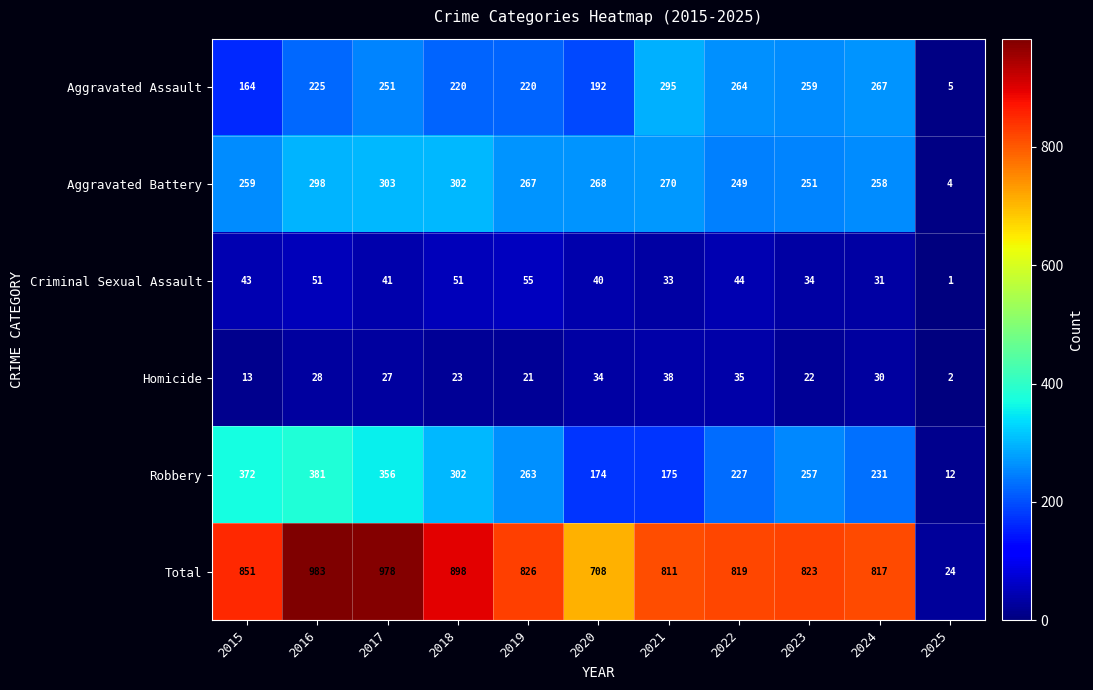

What is the approximate value of Total at 2021, to the nearest 50?

800